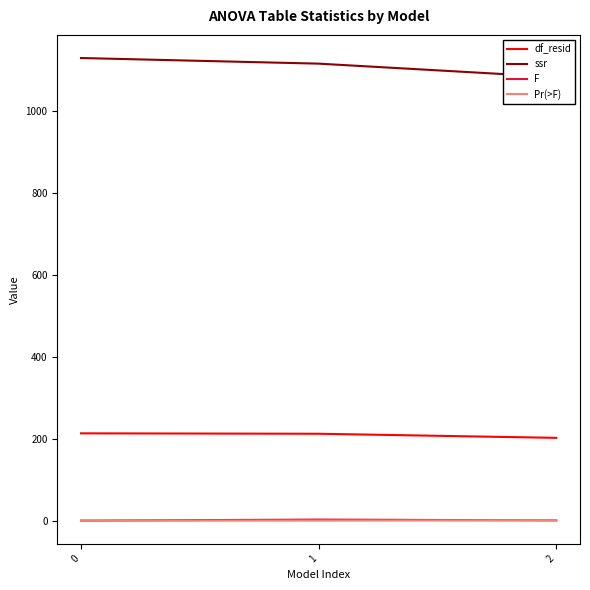

How many lines are shown in the chart?

4